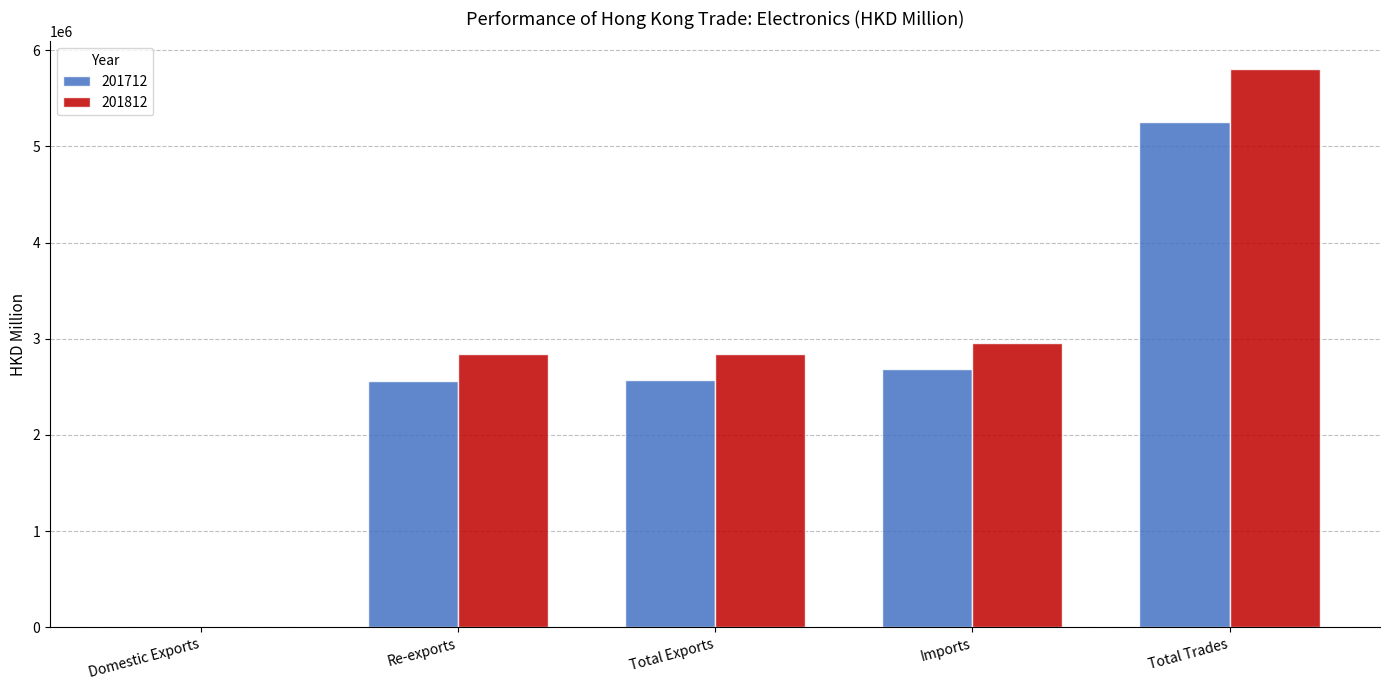

Which series has the largest total across all categories?

201812